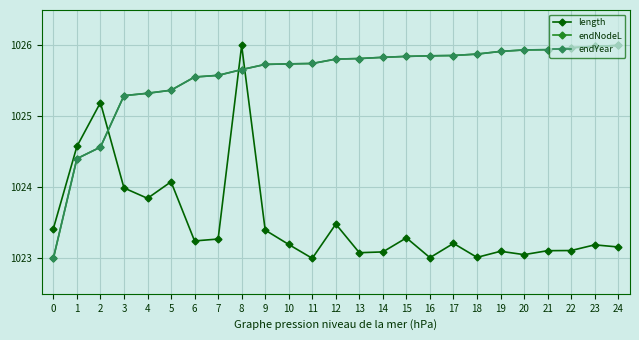

What is the average value of the endYear series?

1025.5